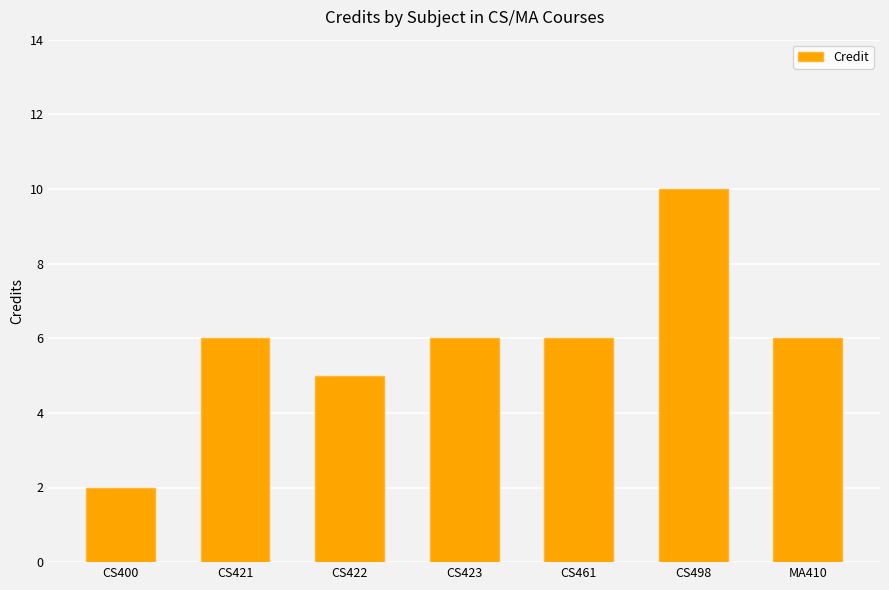

What position from the right is MA410?

1